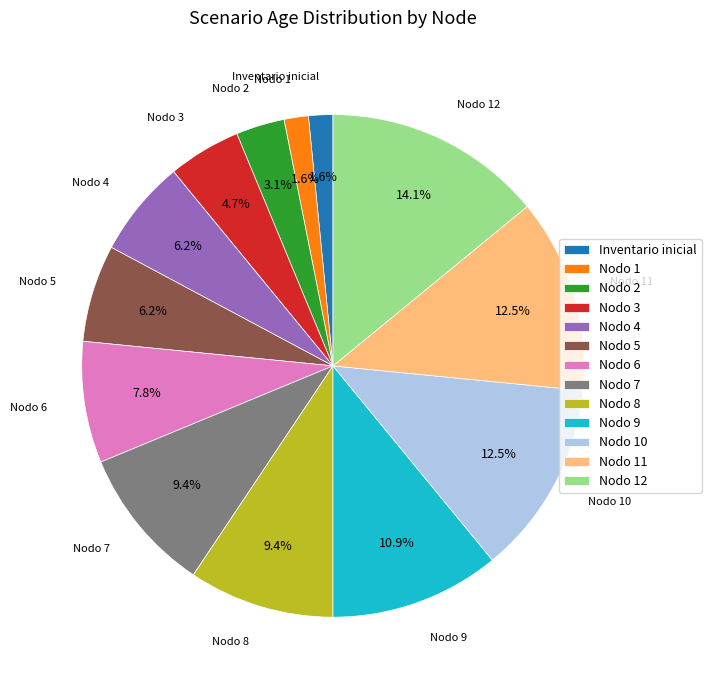

The Nodo 2 slice represents 3% of the pie. True or false?

True